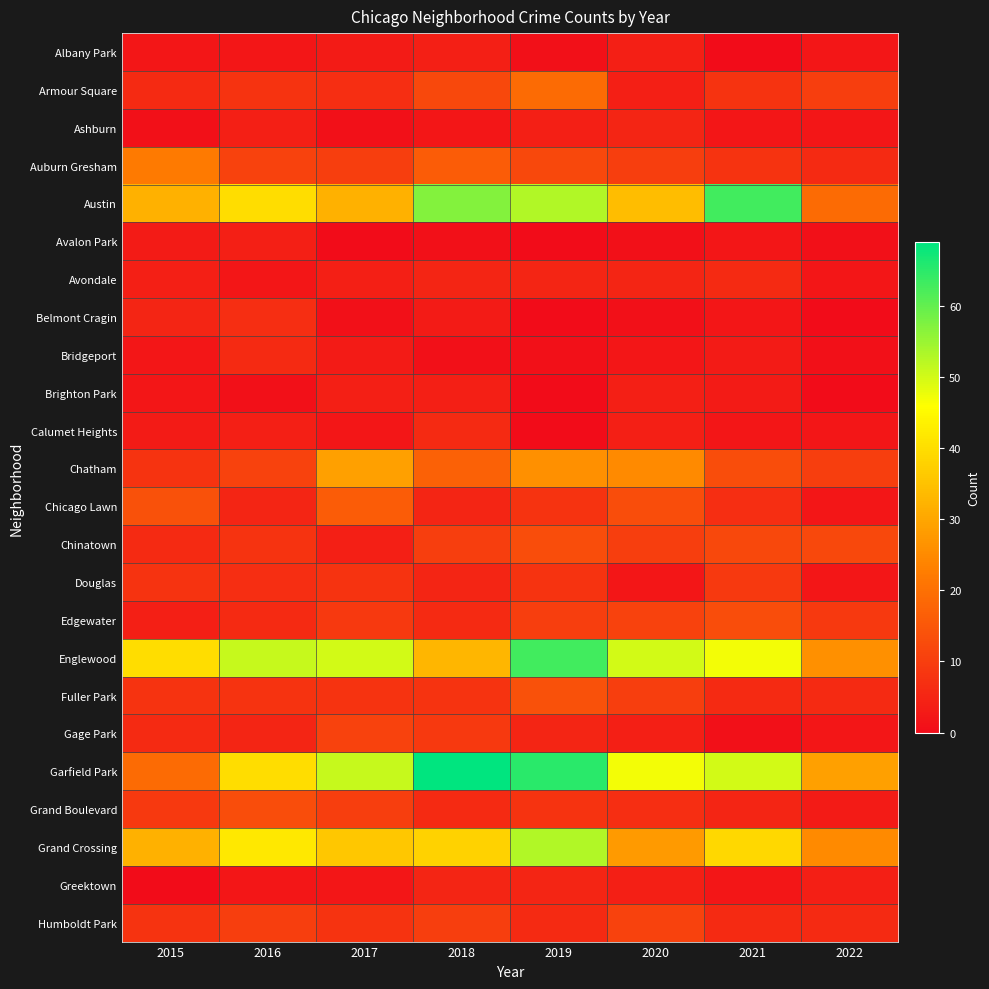

List the series in order of their peak value, highest first.

Garfield Park, Austin, Englewood, Grand Crossing, Chatham, Auburn Gresham, Armour Square, Chicago Lawn, Fuller Park, Chinatown, Edgewater, Grand Boulevard, Gage Park, Humboldt Park, Douglas, Belmont Cragin, Avondale, Bridgeport, Calumet Heights, Ashburn, Greektown, Albany Park, Avalon Park, Brighton Park